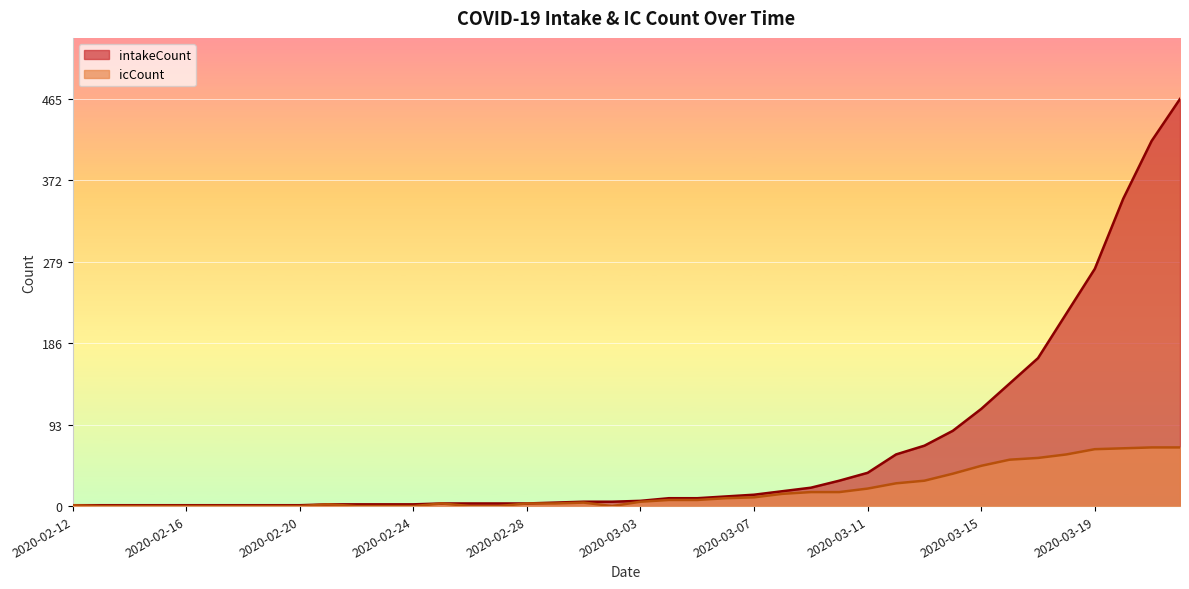

Rank the series by their maximum value, from lowest to highest.

icCount, intakeCount